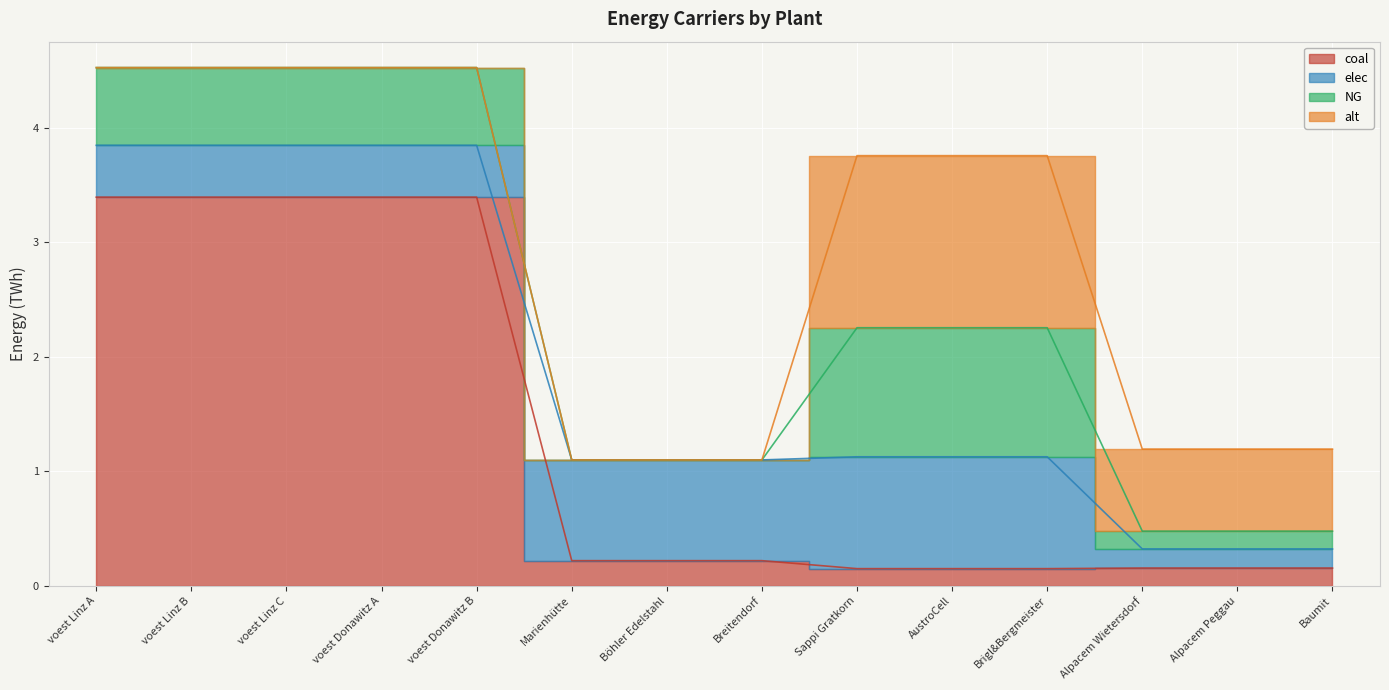

Count the number of categories in the chart.

14